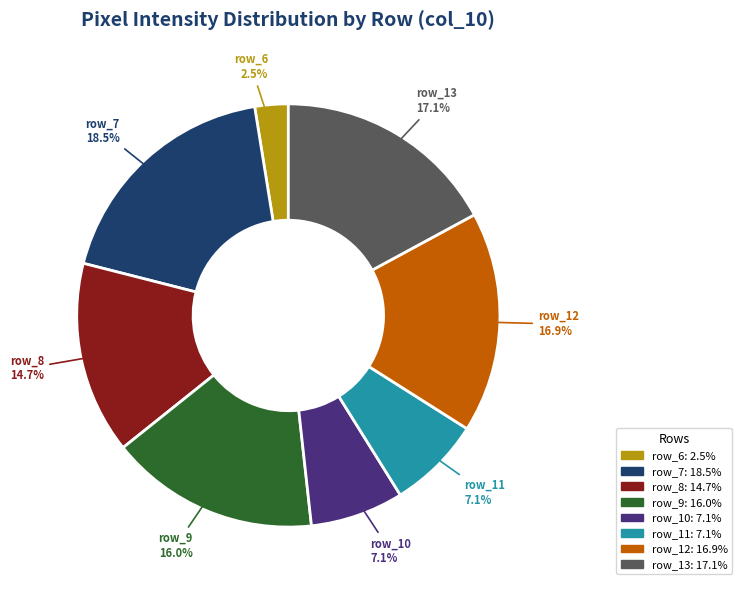

Which has a higher value, row_6 or row_13?

row_13